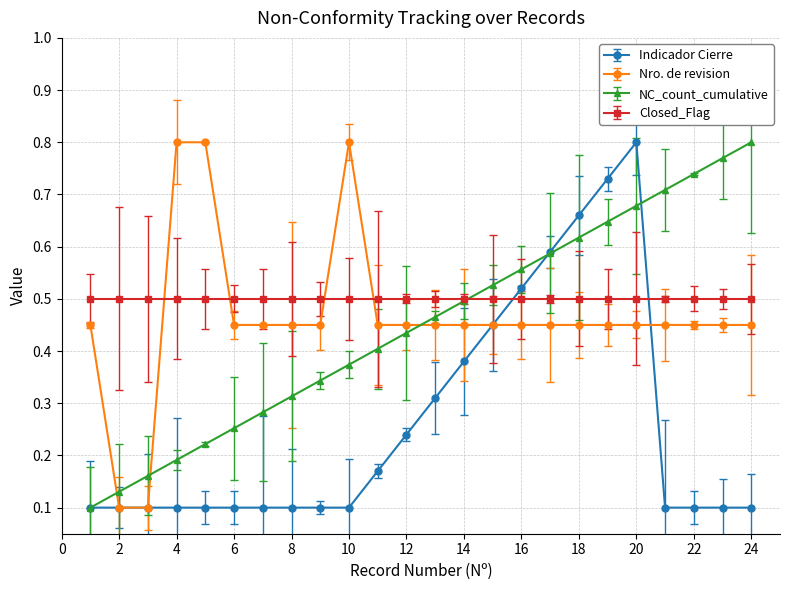

At how many categories does at least one series exceed 0?

24